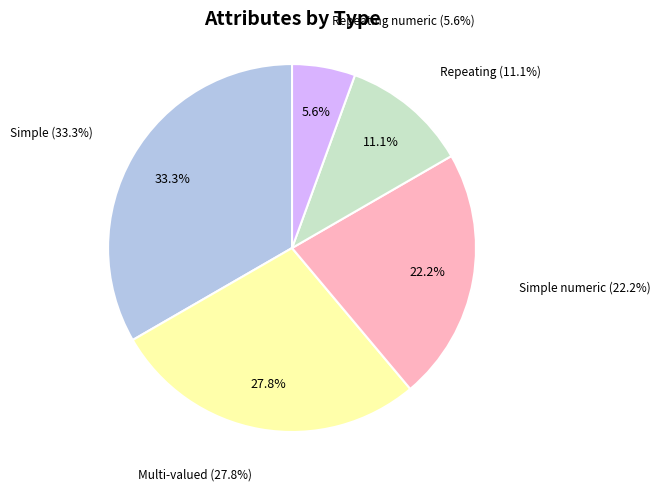

To the nearest percent, what is the average slice percentage?

20%